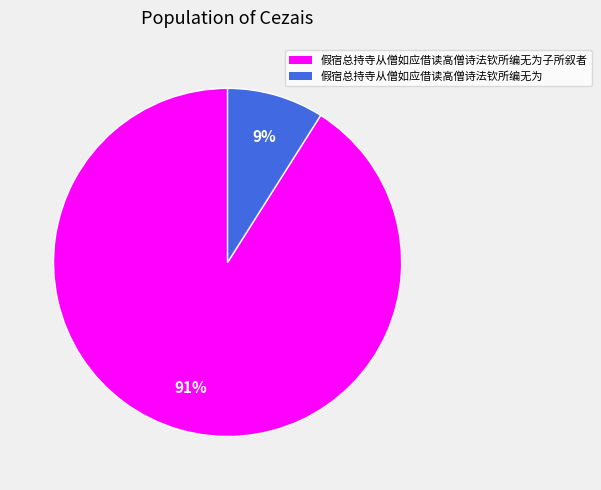

Which has a higher value, 假宿总持寺从僧如应借读高僧诗法钦所编无为子所叙者 or 假宿总持寺从僧如应借读高僧诗法钦所编无为?

假宿总持寺从僧如应借读高僧诗法钦所编无为子所叙者